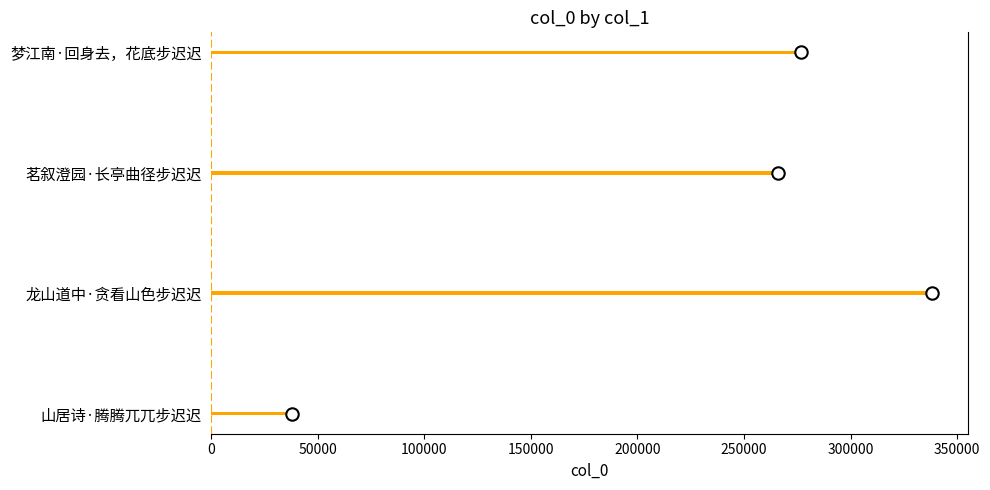

Which has a higher value, 茗叙澄园·长亭曲径步迟迟 or 山居诗·腾腾兀兀步迟迟?

茗叙澄园·长亭曲径步迟迟